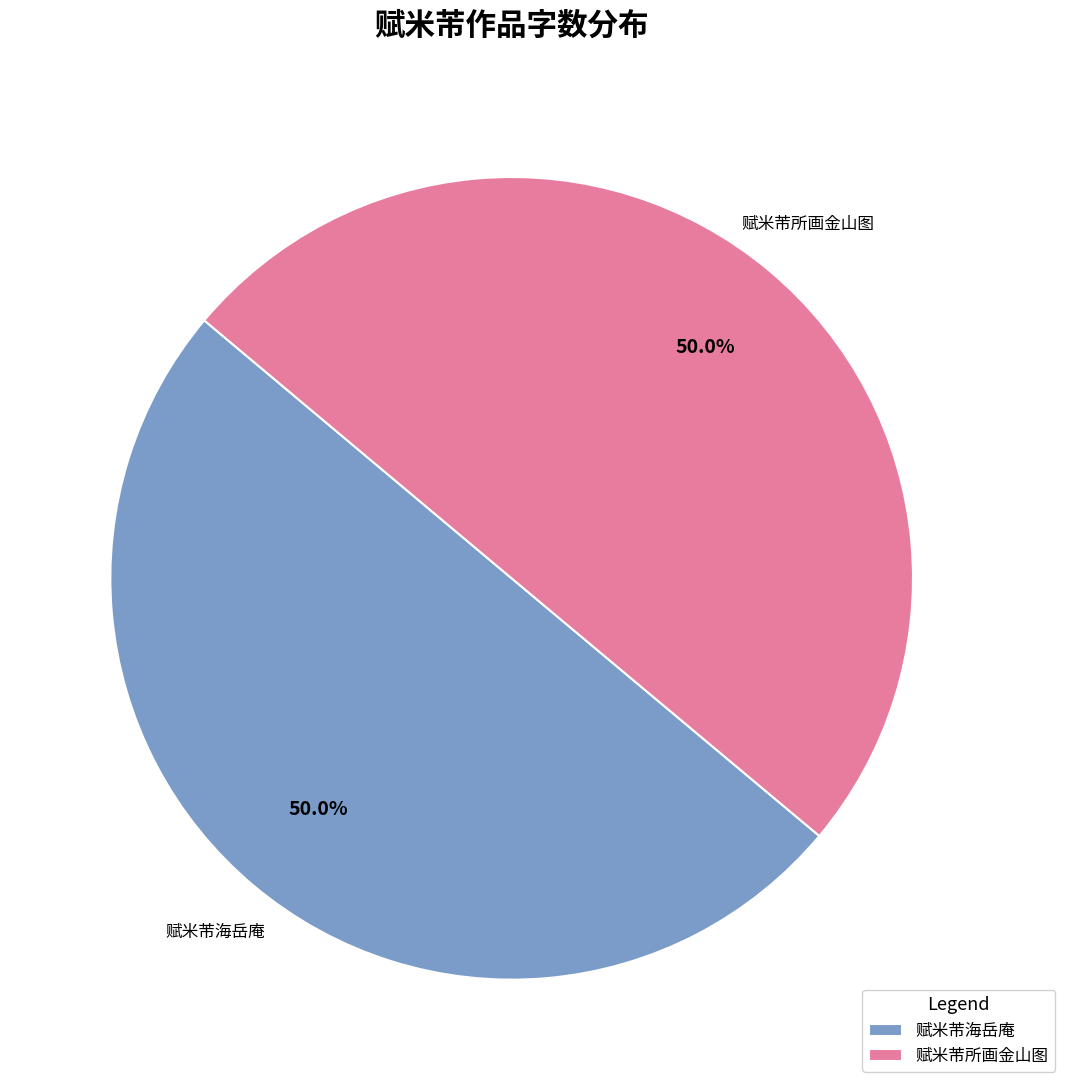

To the nearest percent, what is the average slice percentage?

50%